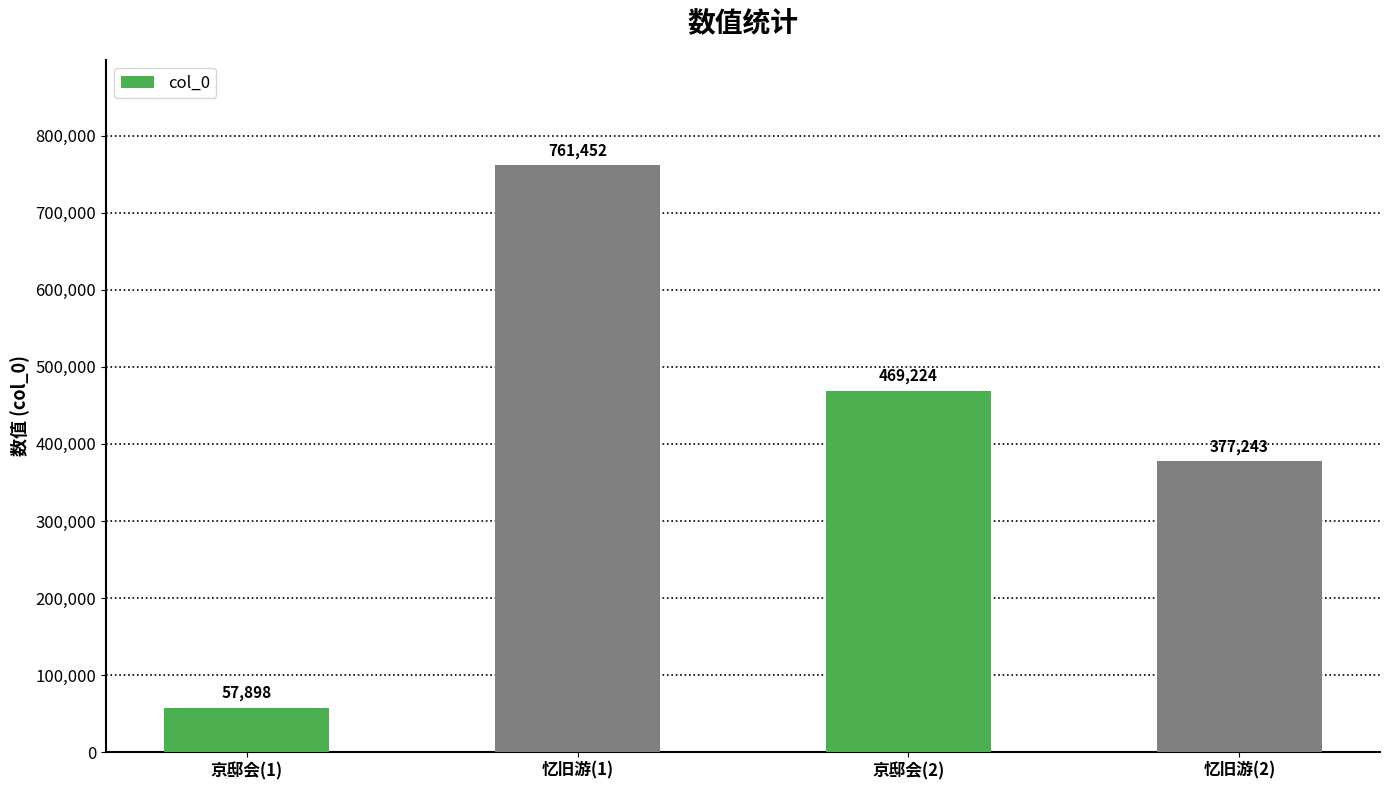

What is the value of the 2nd bar from the left?

761452